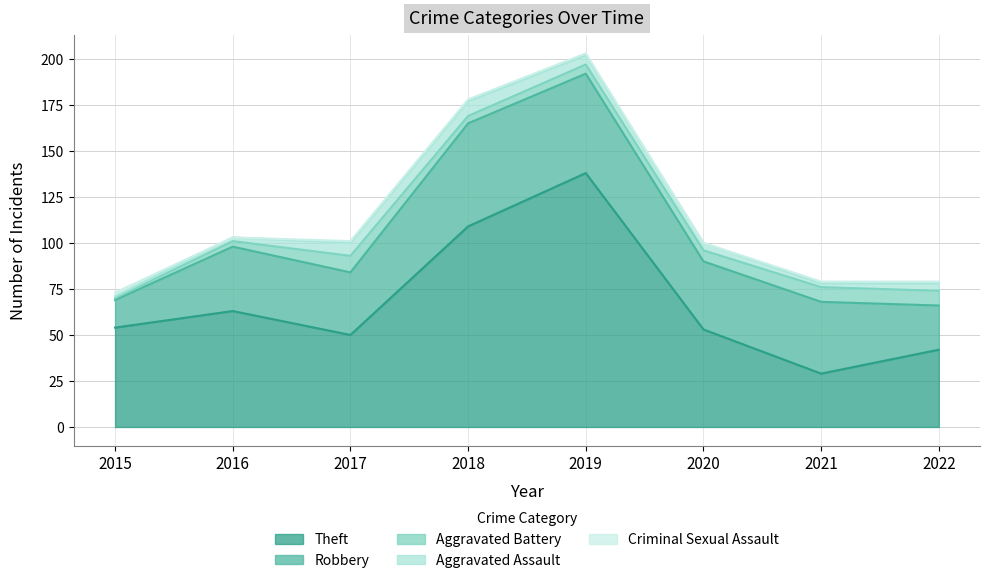

The Aggravated Battery series shows 2 at 2016. True or false?

False